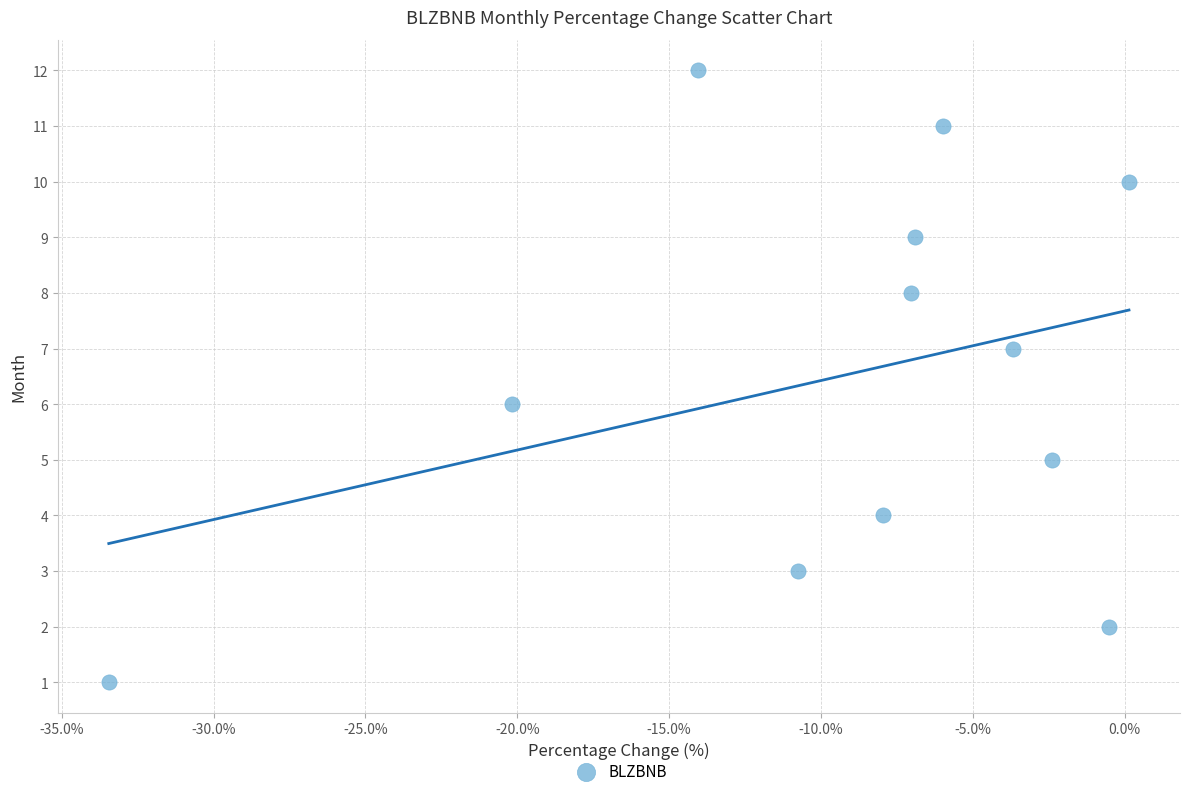

What is the range of Y values (max minus min)?

11